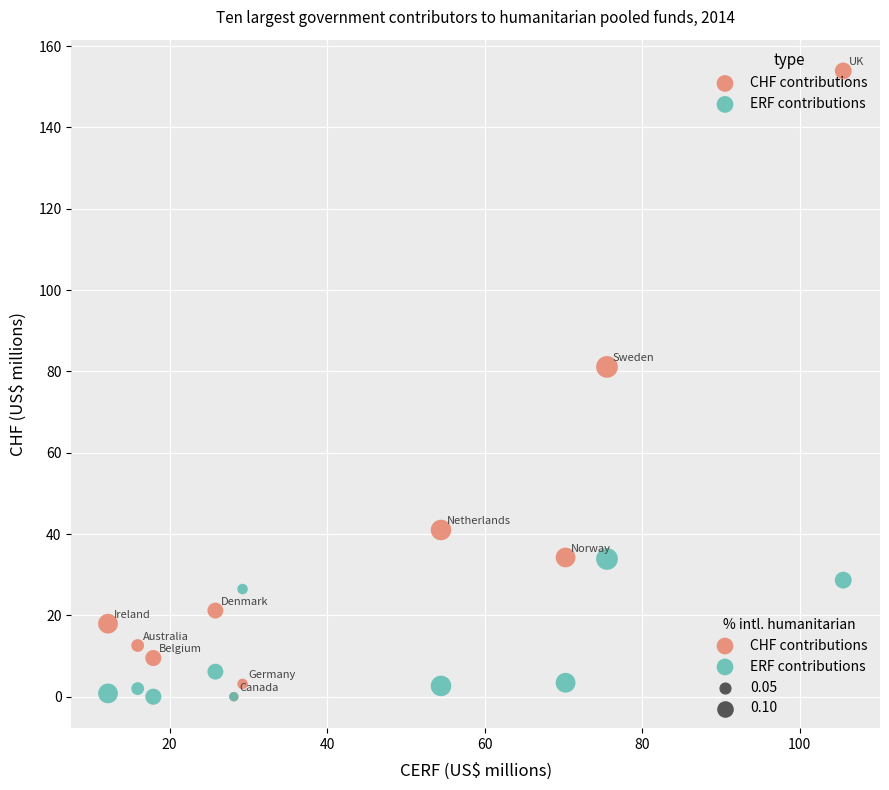

In the CHF contributions series, what Y value is closest to 76?

81.1